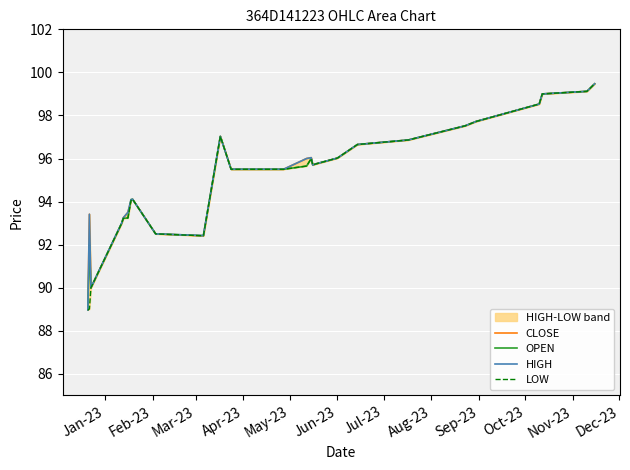

What is the minimum value for CLOSE?

89.0